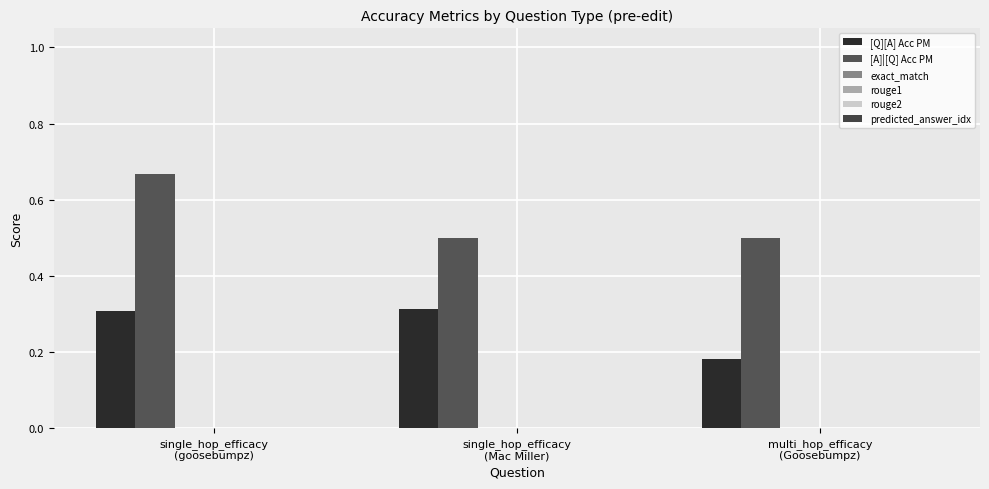

Reading right to left, transcribe all the data shown in this chart.

[Q][A] Acc PM: multi_hop_efficacy
(Goosebumpz)=0.2	single_hop_efficacy
(Mac Miller)=0.3	single_hop_efficacy
(goosebumpz)=0.3
[A]|[Q] Acc PM: multi_hop_efficacy
(Goosebumpz)=0.5	single_hop_efficacy
(Mac Miller)=0.5	single_hop_efficacy
(goosebumpz)=0.7
exact_match: multi_hop_efficacy
(Goosebumpz)=0.0	single_hop_efficacy
(Mac Miller)=0.0	single_hop_efficacy
(goosebumpz)=0.0
rouge1: multi_hop_efficacy
(Goosebumpz)=0.0	single_hop_efficacy
(Mac Miller)=0.0	single_hop_efficacy
(goosebumpz)=0.0
rouge2: multi_hop_efficacy
(Goosebumpz)=0.0	single_hop_efficacy
(Mac Miller)=0.0	single_hop_efficacy
(goosebumpz)=0.0
predicted_answer_idx: multi_hop_efficacy
(Goosebumpz)=0.0	single_hop_efficacy
(Mac Miller)=0.0	single_hop_efficacy
(goosebumpz)=0.0